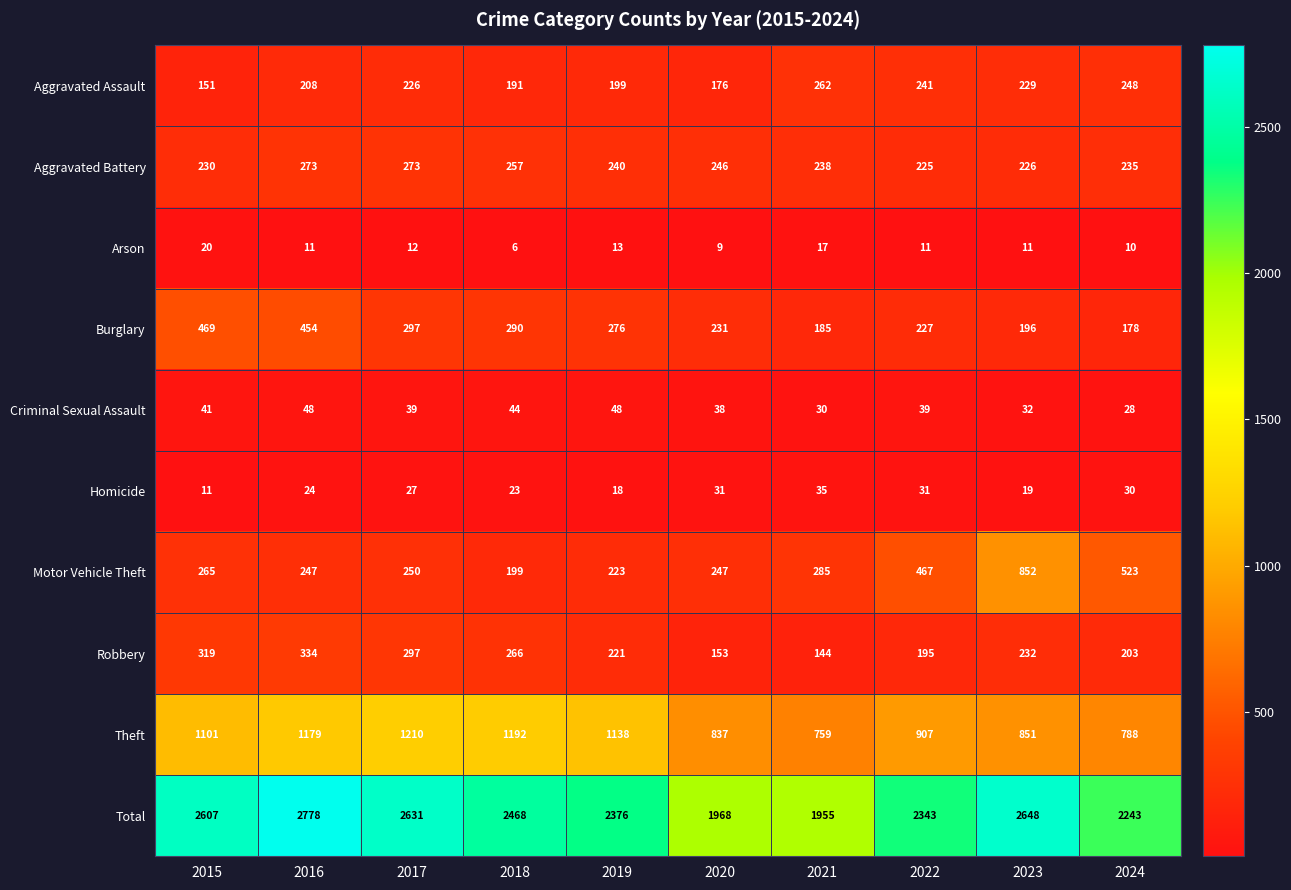

Between 2022 and 2024, which series saw the biggest shift?

Theft